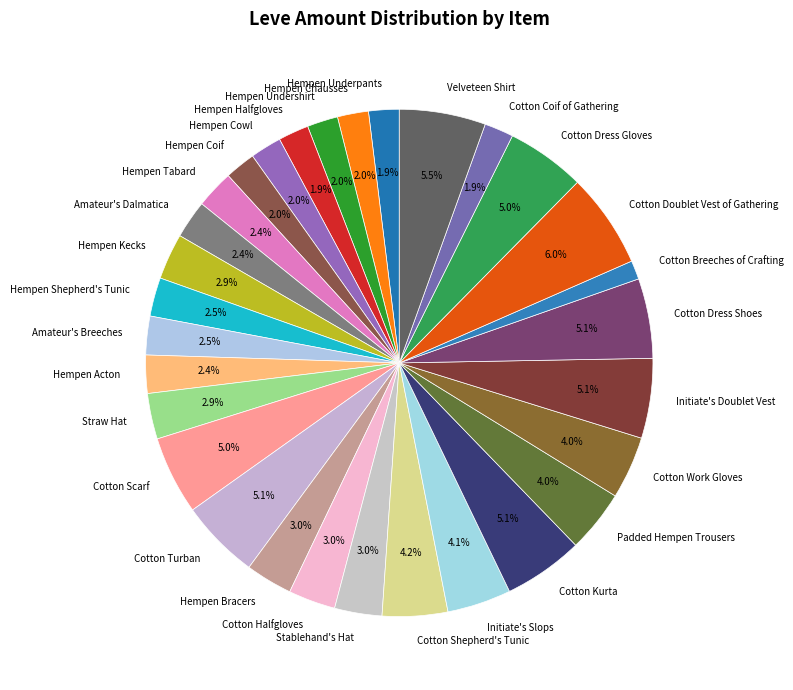

Combined, what portion of the pie is Hempen Halfgloves and Initiate's Doublet Vest?

7.0%